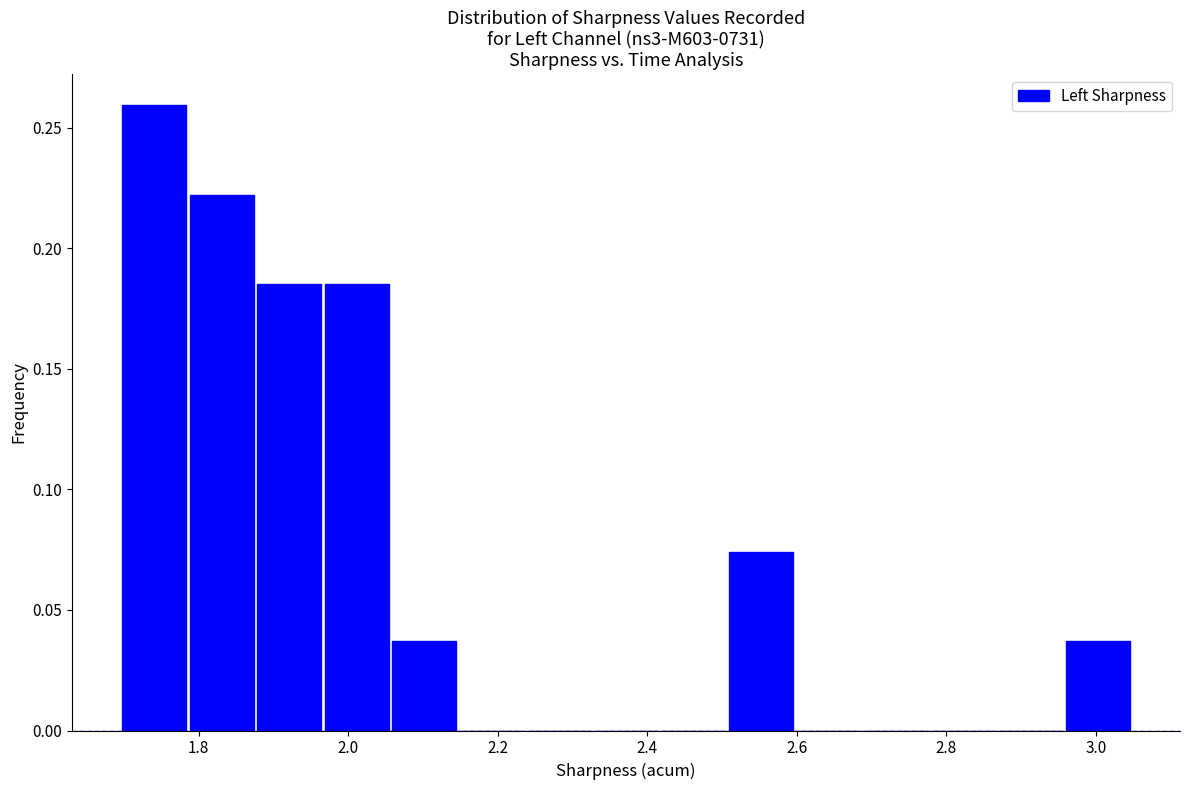

What is the height of the bar covering 1.96 to 2.06 on the x-axis? Neither the bar edges nor the heights are printed on the chart, so give them approximately, as read against the axes.

0.185